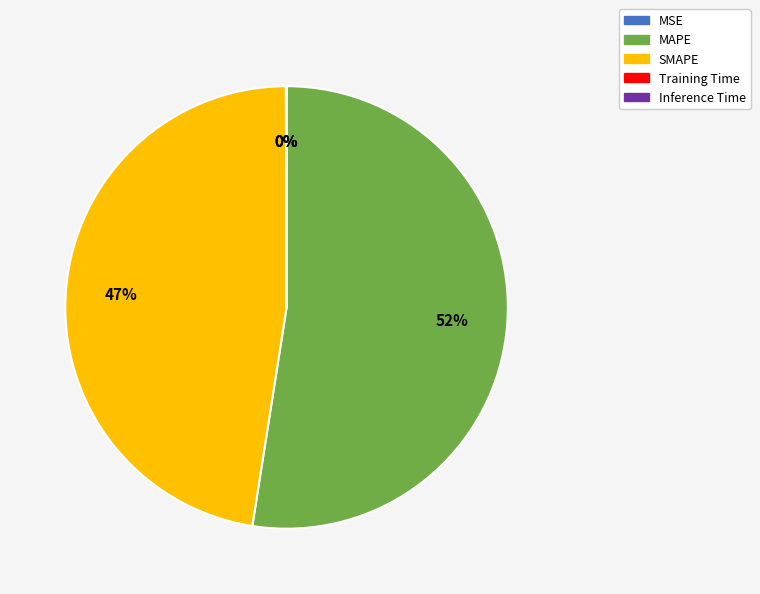

Is the sum of SMAPE and MAPE greater than half?

Yes